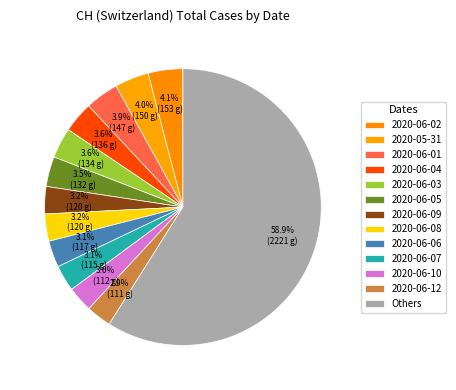

Is 2020-06-12 the majority of the pie?

No